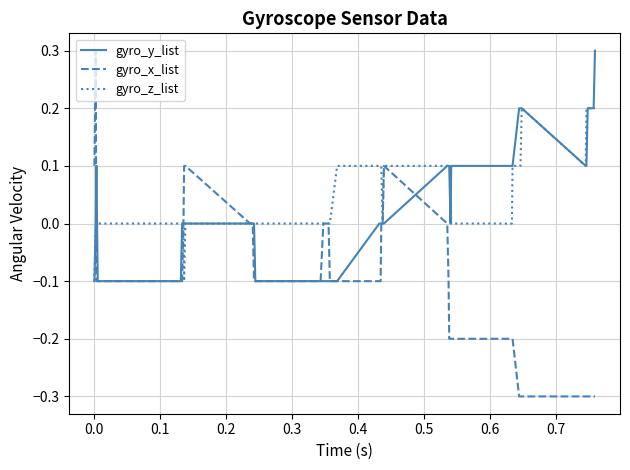

What is the smallest value displayed?

-0.3